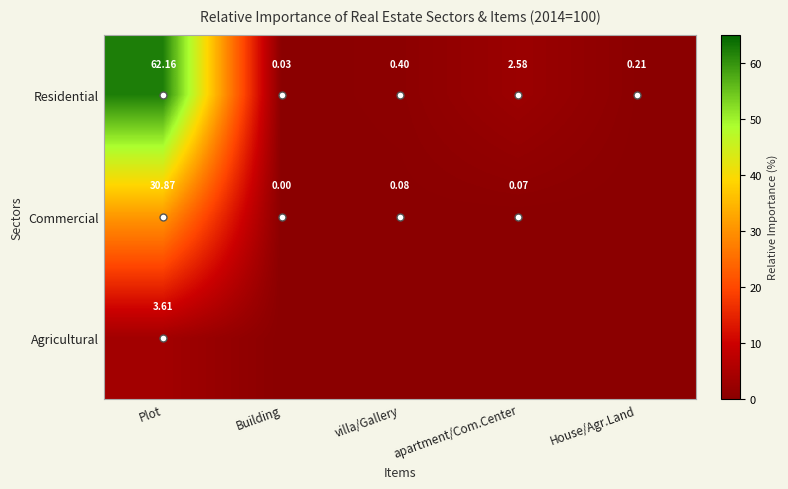

What is the difference between the highest and lowest values at Plot?

58.6